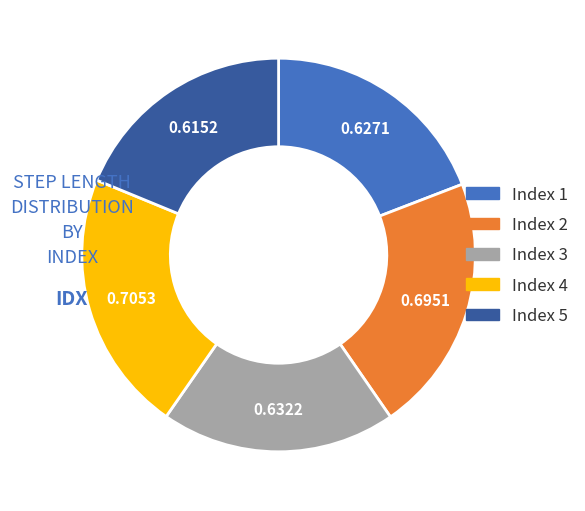

How many segments does this pie chart have?

5